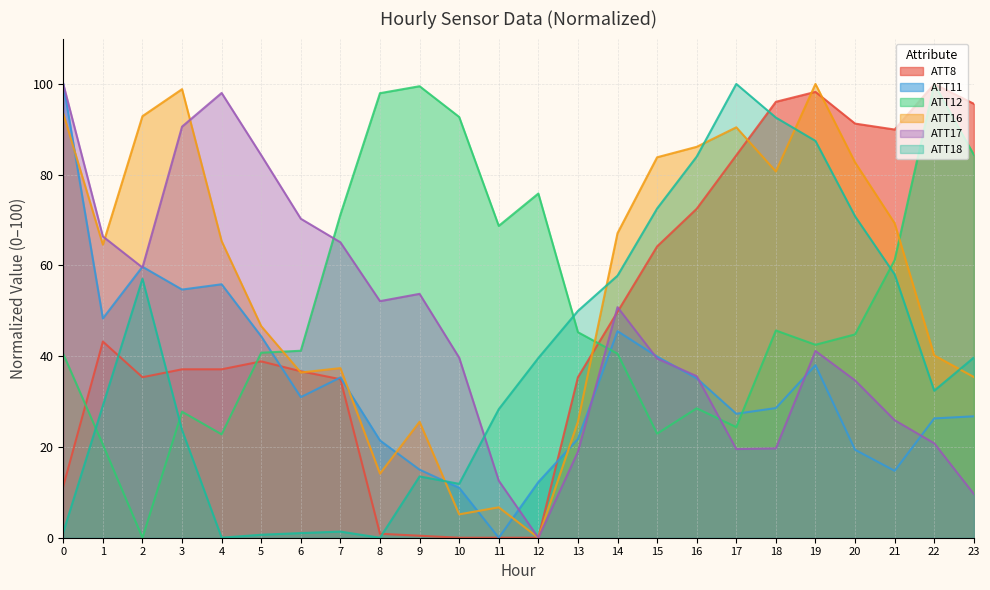

At 15, list the series in order from smallest to largest.

ATT12, ATT17, ATT11, ATT8, ATT18, ATT16